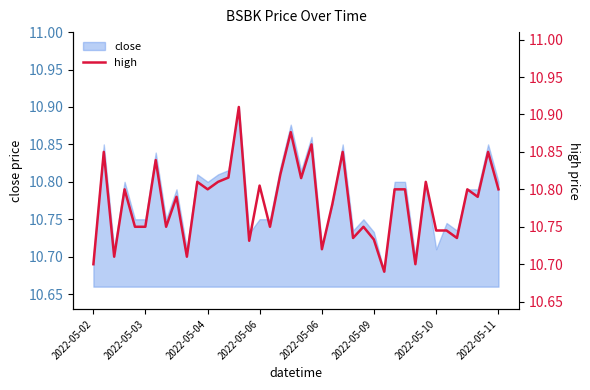

How many lines are shown in the chart?

1